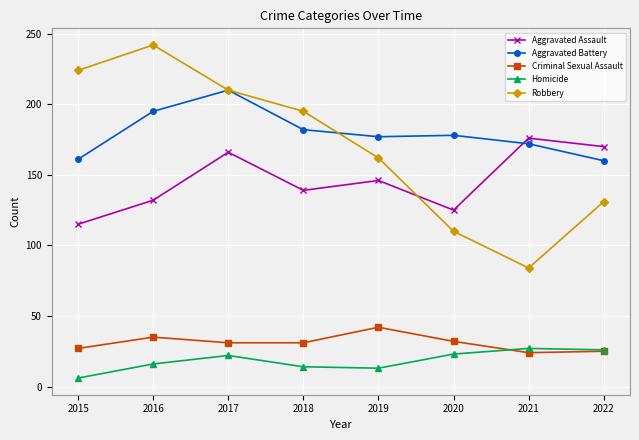

Which series changed the most between 2016 and 2021?

Robbery